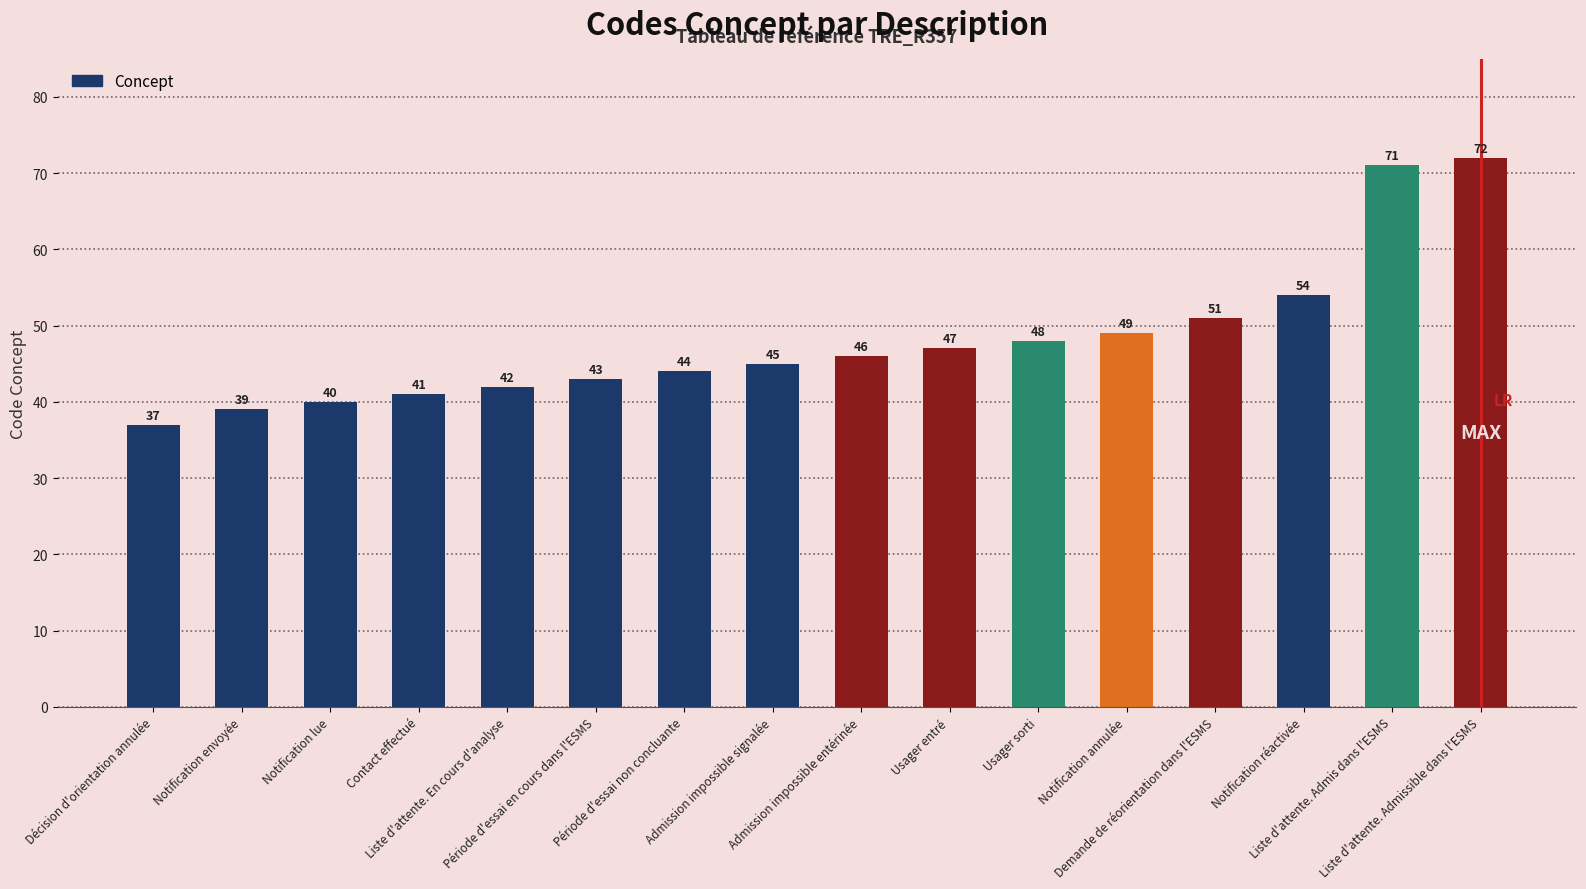

At which label is the value closest to 54?

Notification réactivée